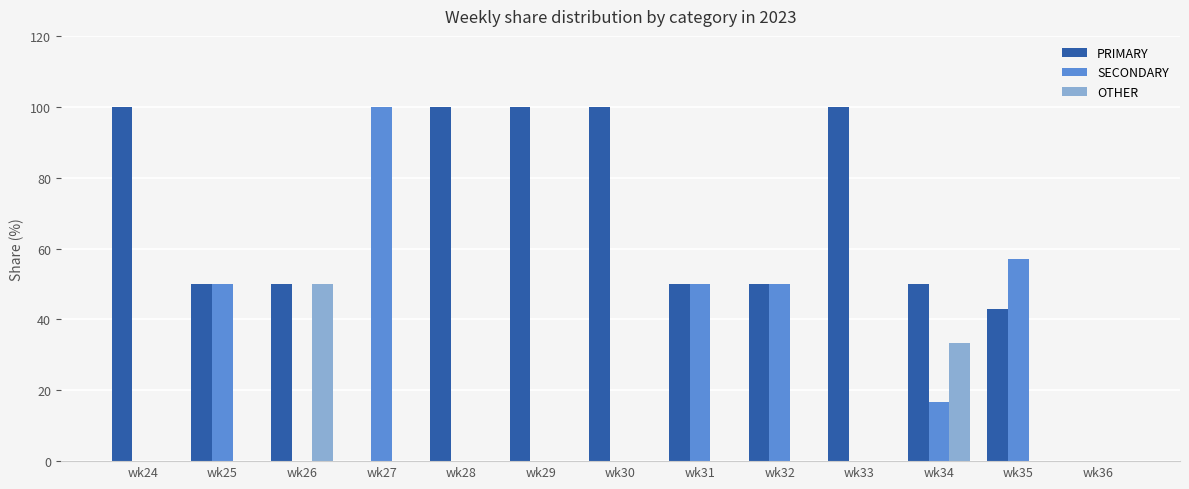

Which series has the largest total across all categories?

PRIMARY